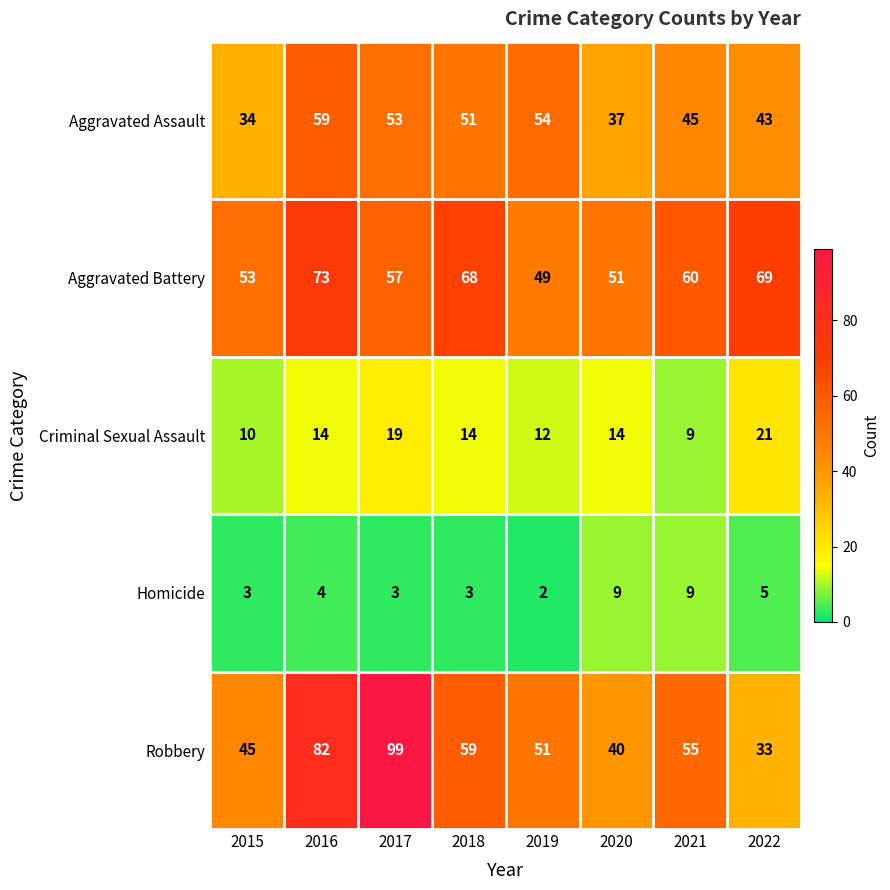

What is the minimum value shown in the chart?

2